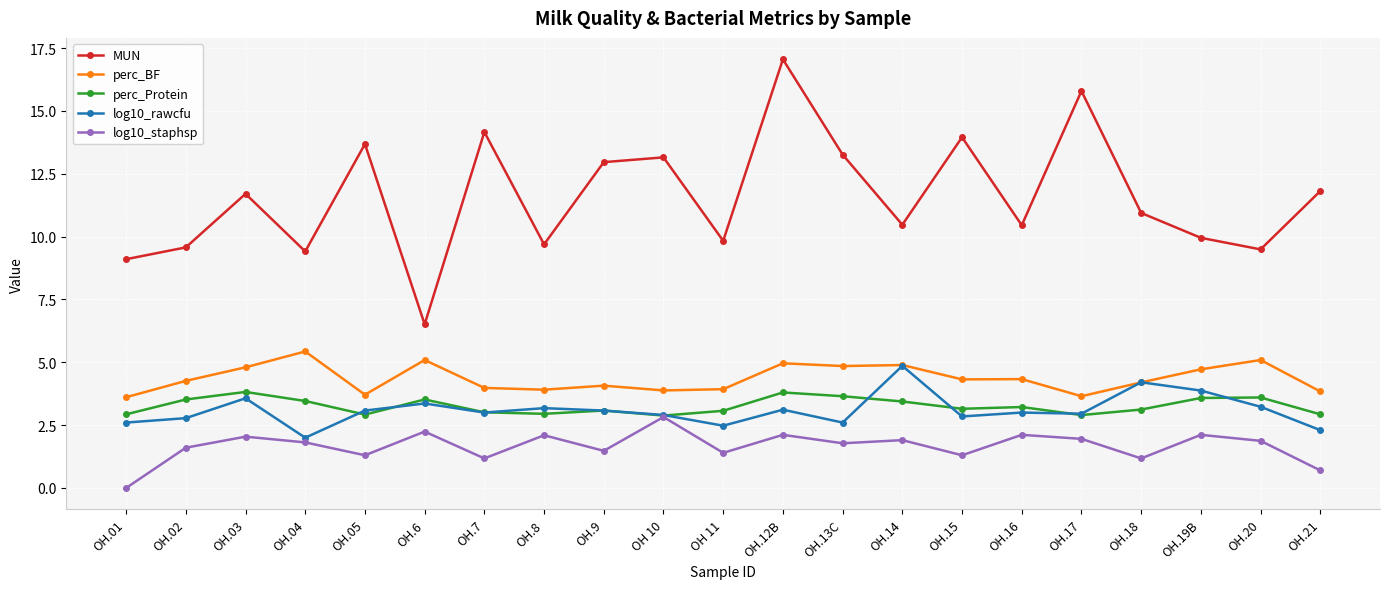

True or false: log10_staphsp has a value of 2.8 at OH 10.

True